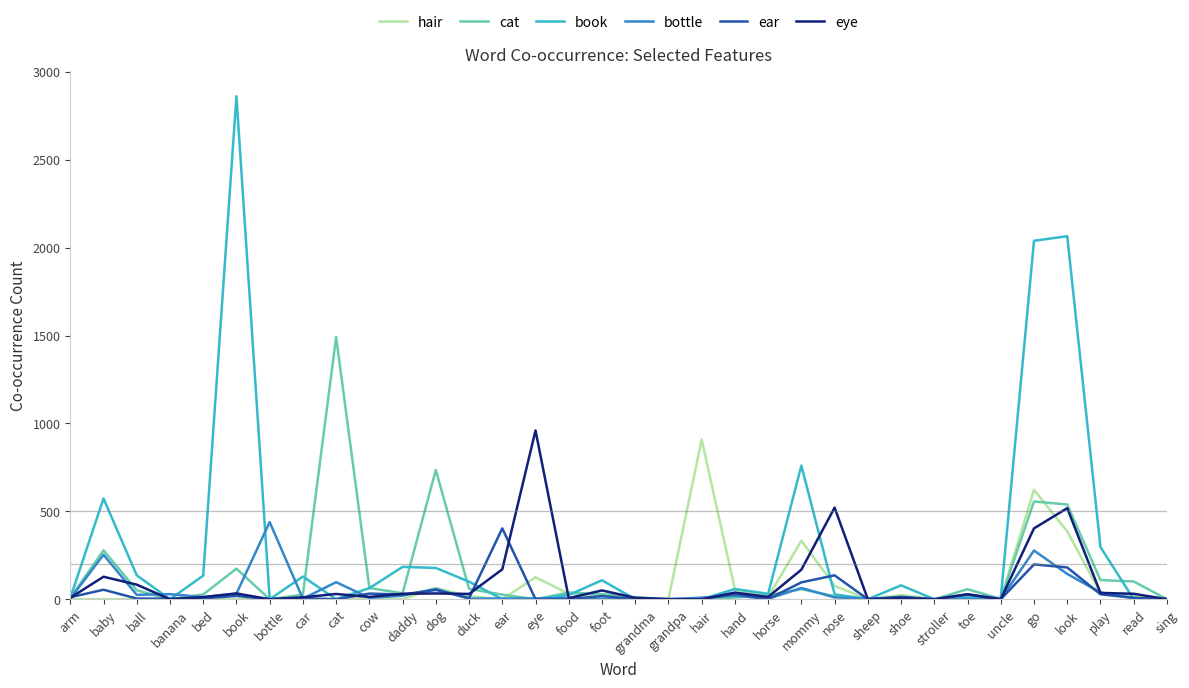

At how many categories does at least one series exceed 1126?

4